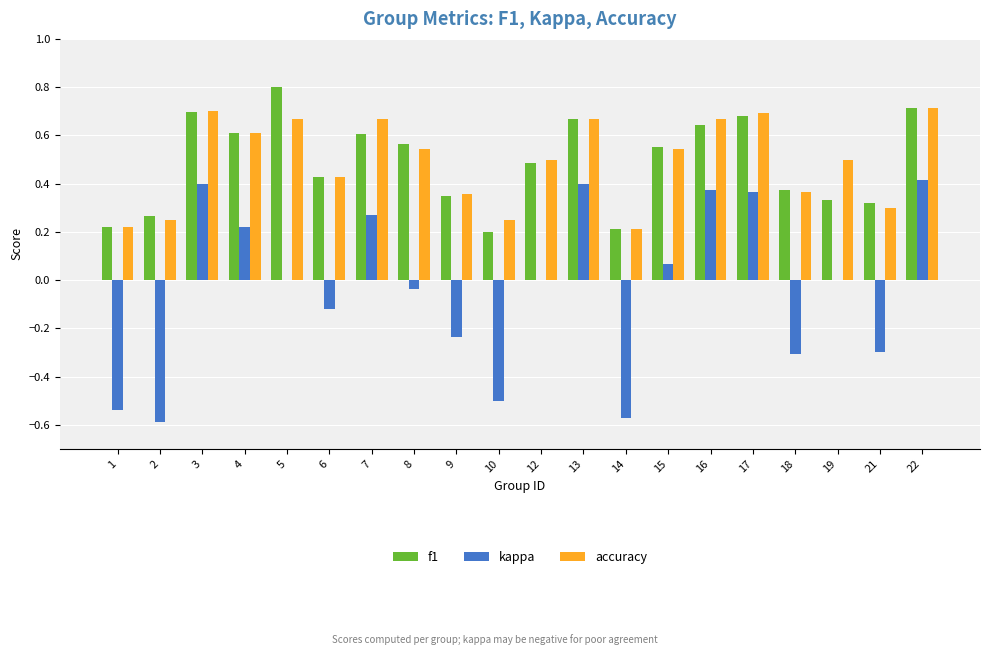

What is the greatest value displayed?

0.8